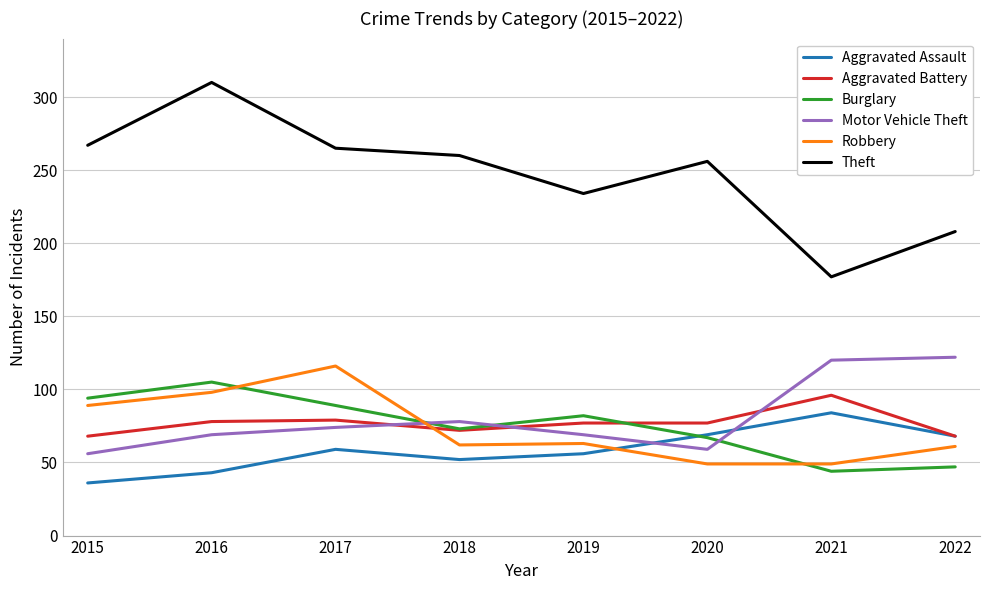

Which series has the largest range (max minus min)?

Theft